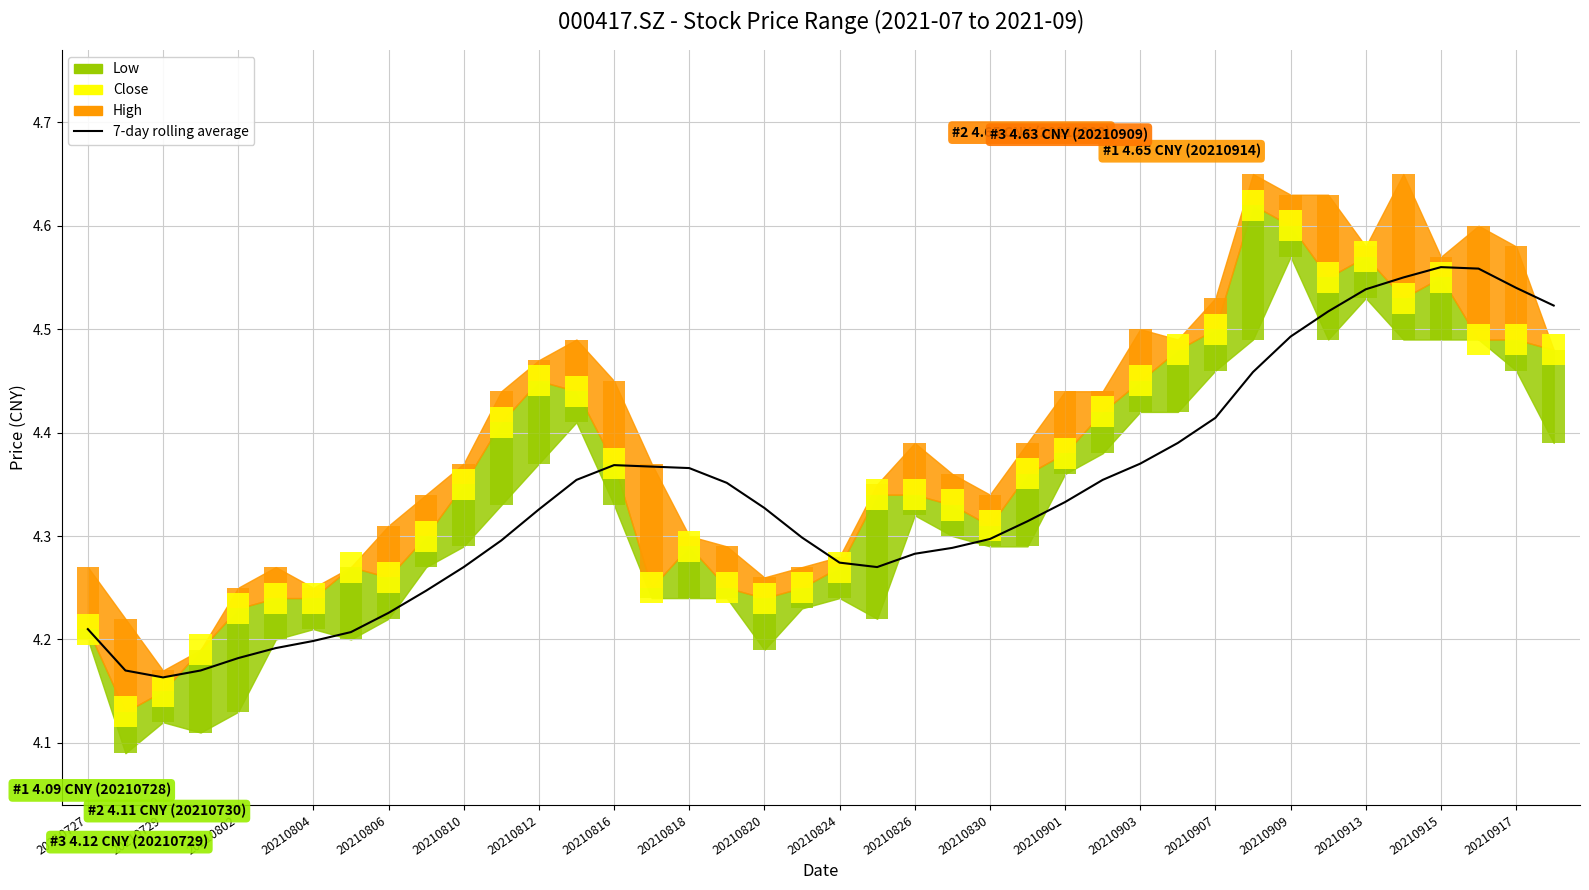

Reading left to right, transcribe all the data shown in this chart.

4.2	4.2	4.2	4.2	4.2	4.2	4.2	4.2	4.2	4.2	4.3	4.3	4.3	4.4	4.4	4.4	4.4	4.4	4.3	4.3	4.3	4.3	4.3	4.3	4.3	4.3	4.3	4.4	4.4	4.4	4.4	4.5	4.5	4.5	4.5	4.6	4.6	4.6	4.5	4.5